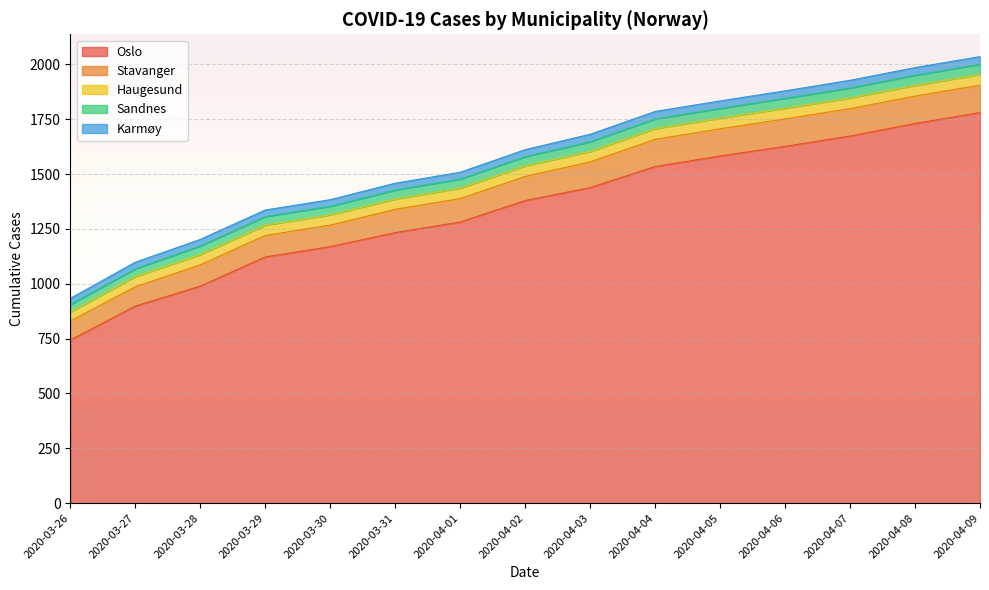

What is the difference between the second highest and minimum values in the Sandnes series?

12